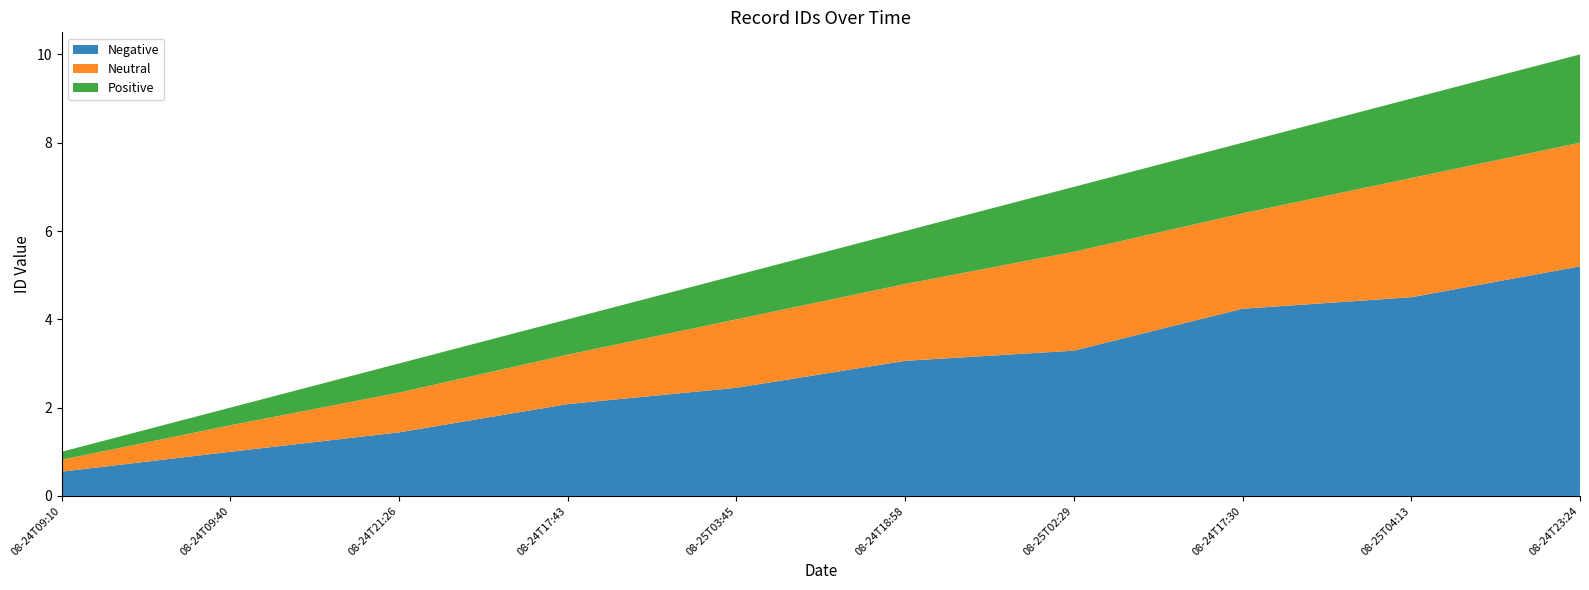

Reading left to right, what are all the values shown in this chart?

2020-08-24T09:10:33=1	2020-08-24T09:40:30=2	2020-08-24T21:26:53=3	2020-08-24T17:43:34=4	2020-08-25T03:45:56=5	2020-08-24T18:58:05=6	2020-08-25T02:29:15=7	2020-08-24T17:30:35=8	2020-08-25T04:13:09=9	2020-08-24T23:24:22=10